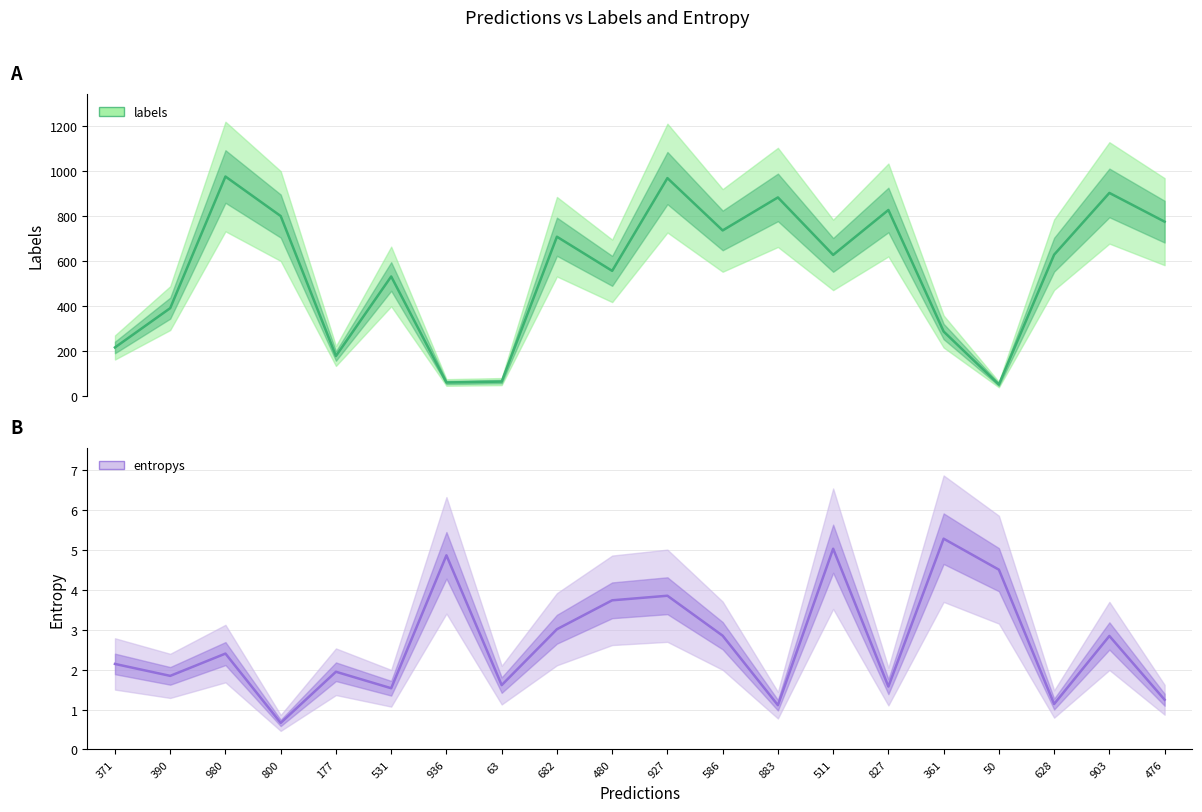

What is the maximum value shown in the chart?

976.0